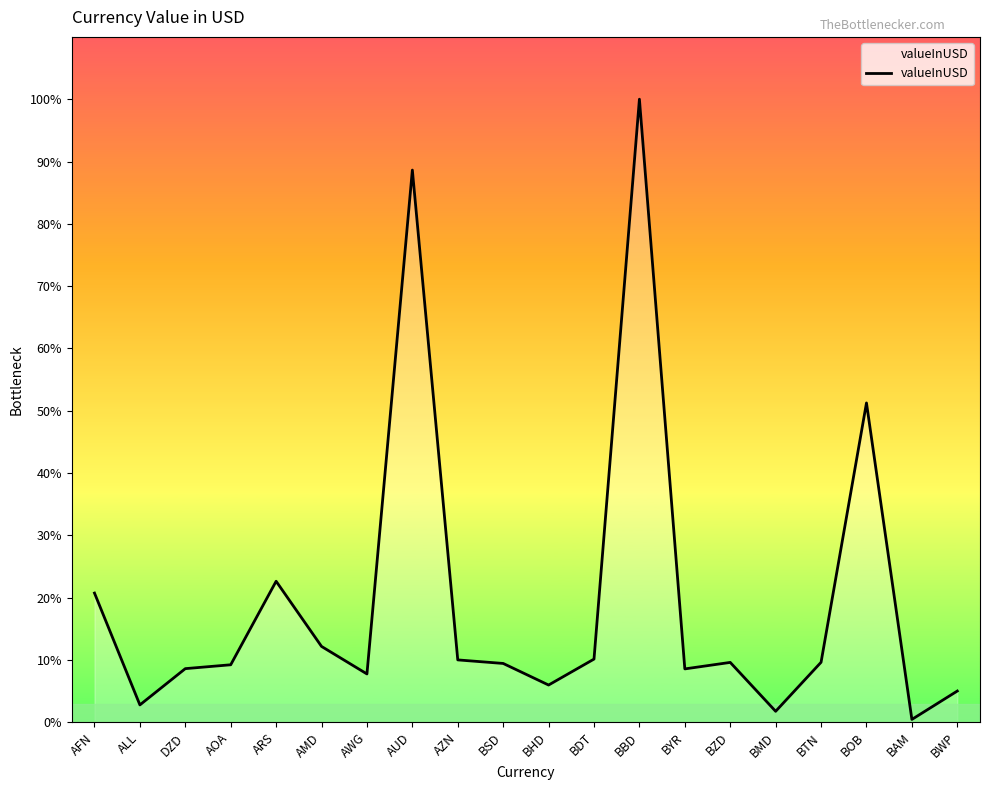

Reading left to right, list all the values displayed in this chart.

14.3	1.9	5.9	6.4	15.6	8.4	5.3	61.1	6.9	6.5	4.1	7.0	69.0	5.9	6.6	1.2	6.6	35.4	0.3	3.5